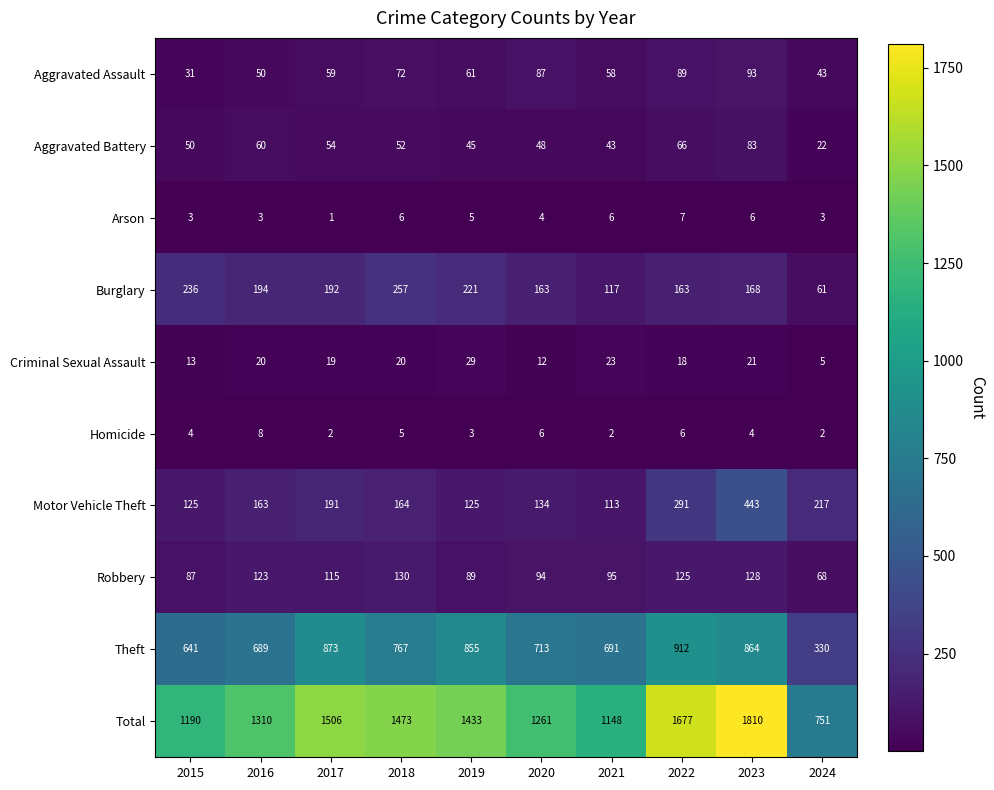

Between 2021 and 2023, which series saw the biggest shift?

Total